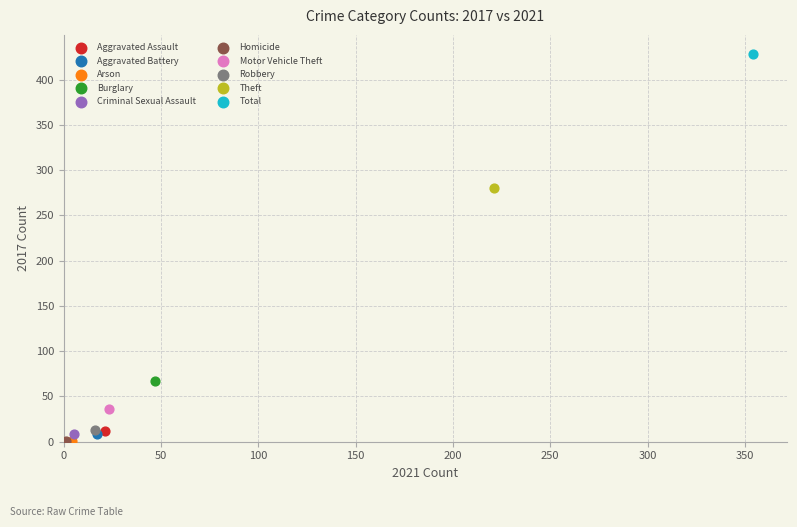

What are all the series names shown in the legend?

Aggravated Assault, Aggravated Battery, Arson, Burglary, Criminal Sexual Assault, Homicide, Motor Vehicle Theft, Robbery, Theft, Total